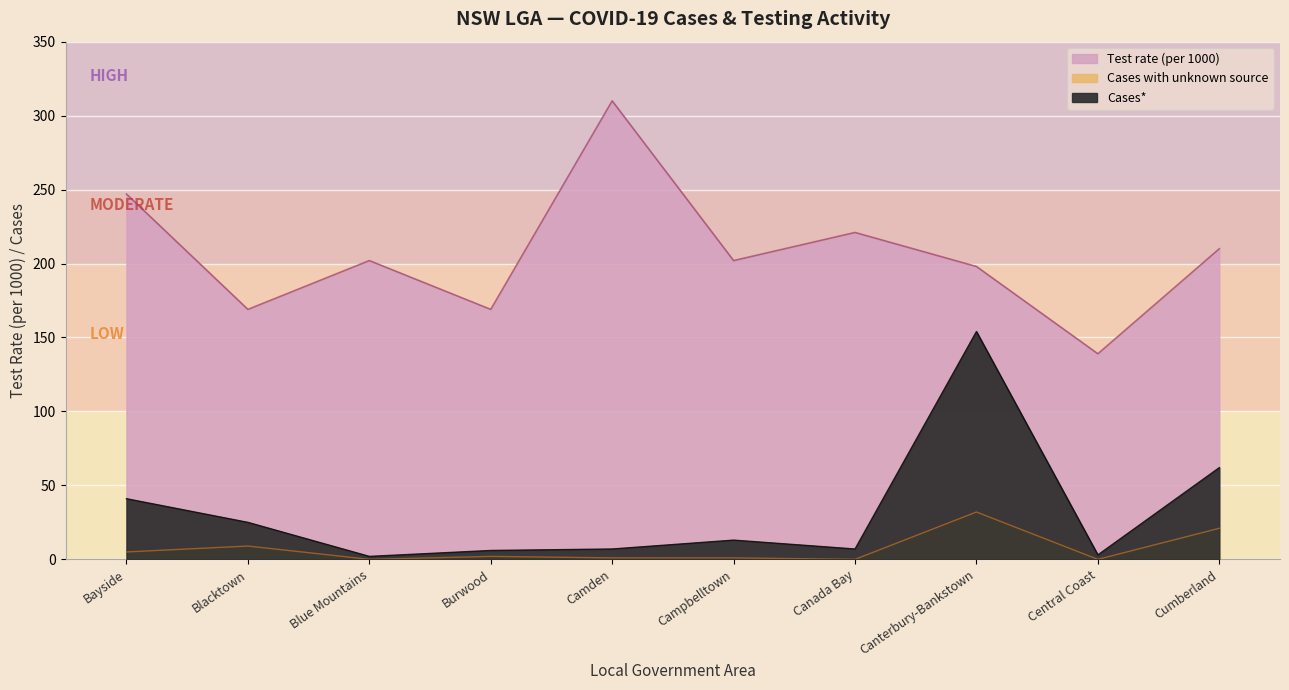

True or false: Test rate (per 1000) and Cases with unknown source cross at least once.

False